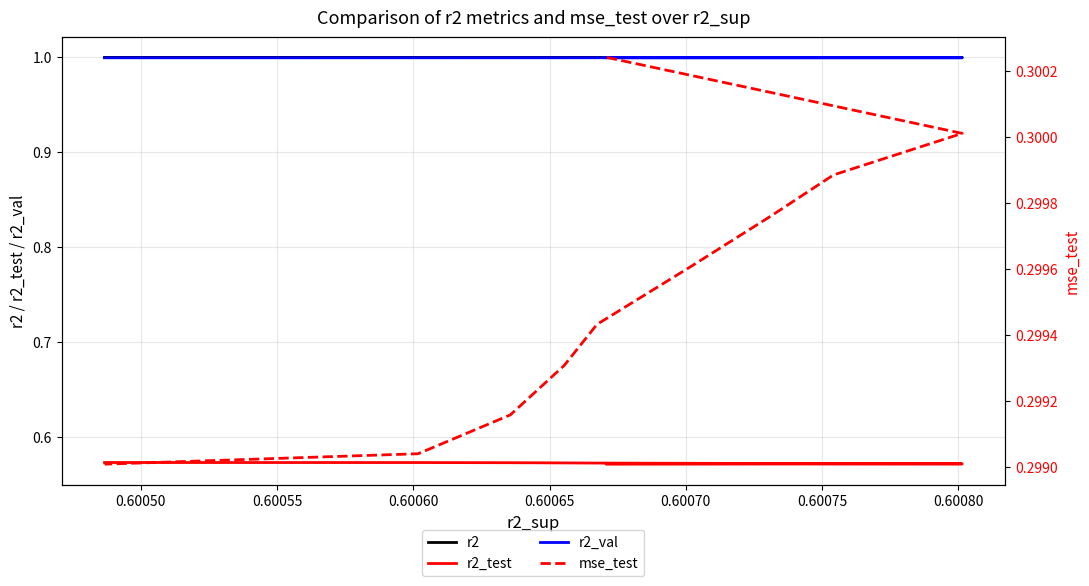

Which has a higher value, 0.60055 or 0.60075?

0.60075